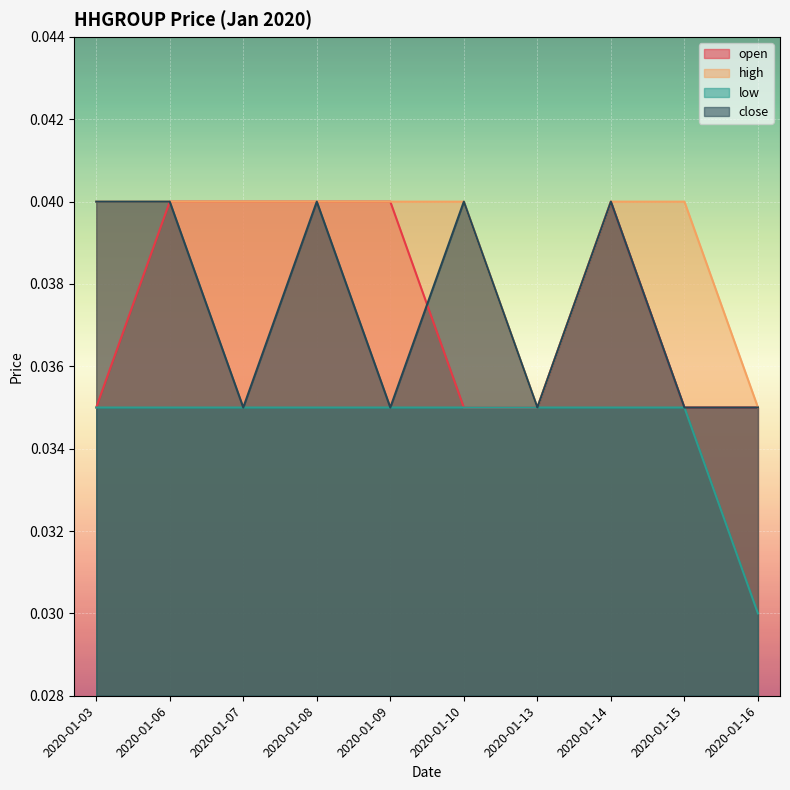

The value of open at 2020-01-07 is 0.0. True or false?

True